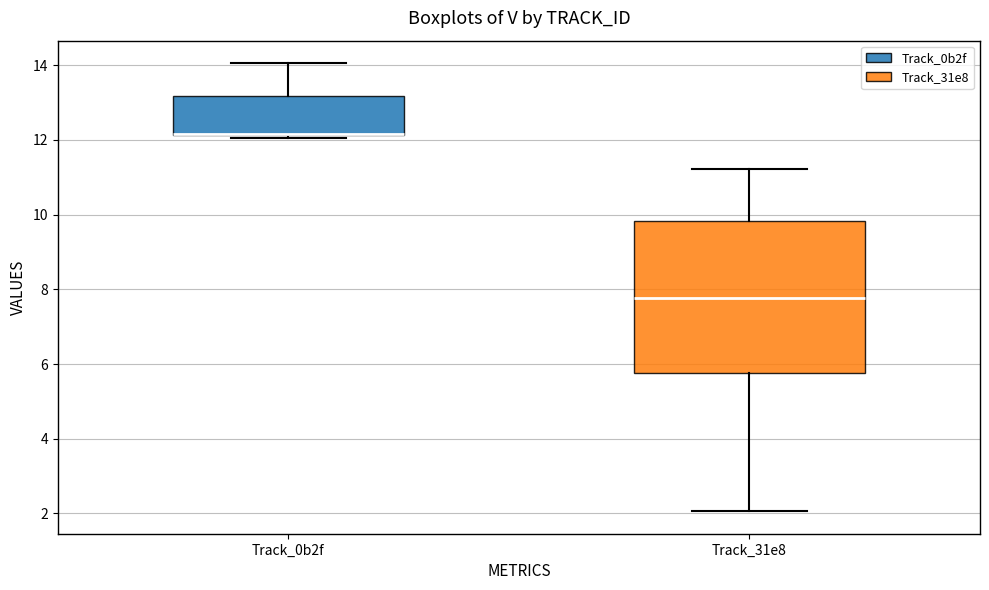

Comparing the boxes themselves (not the whiskers), which one is the tallest?

Track_31e8